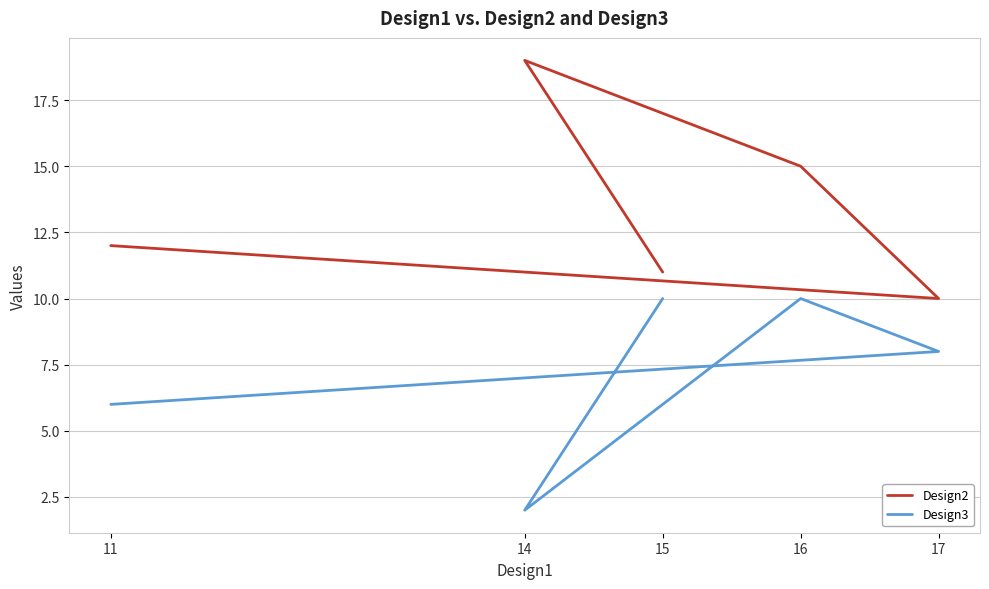

True or false: Design2 has a value of 25 at 14.

False